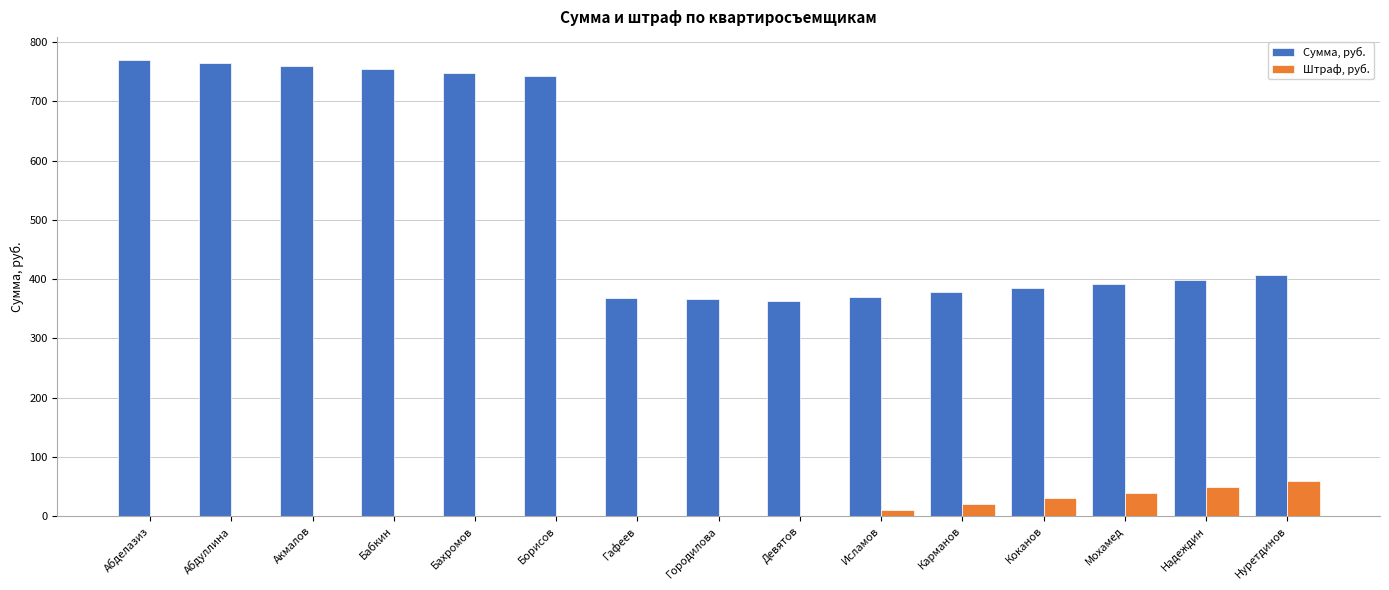

Where is Сумма, руб. nearest to the value 566?

Нуретдинов